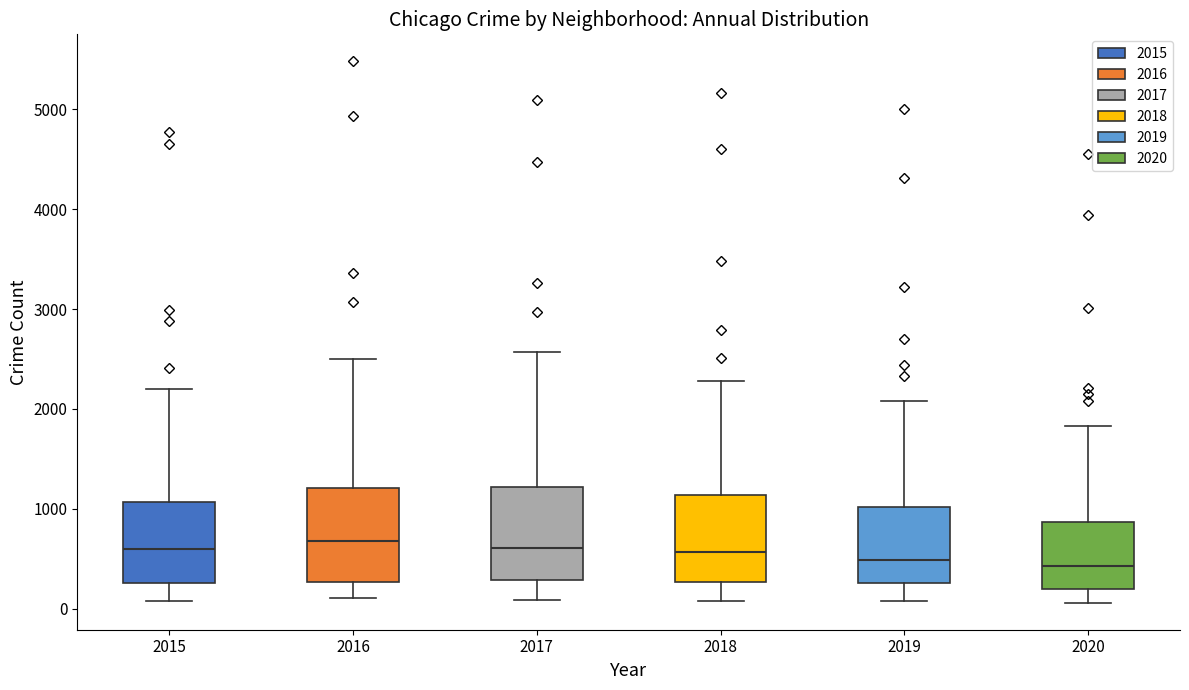

Reading left to right, transcribe this box plot: for each box, give where its median line is, the range the box spans, and where its two whiskers end, as read against the y-axis. The values are not printed on the chart, so give them approximately, as read against the axis.

2015: median 600, box 300 to 1100, whiskers 100 to 2200
2016: median 700, box 300 to 1200, whiskers 100 to 2500
2017: median 600, box 300 to 1200, whiskers 100 to 2600
2018: median 600, box 300 to 1100, whiskers 100 to 2300
2019: median 500, box 300 to 1000, whiskers 100 to 2100
2020: median 400, box 200 to 900, whiskers 100 to 1800